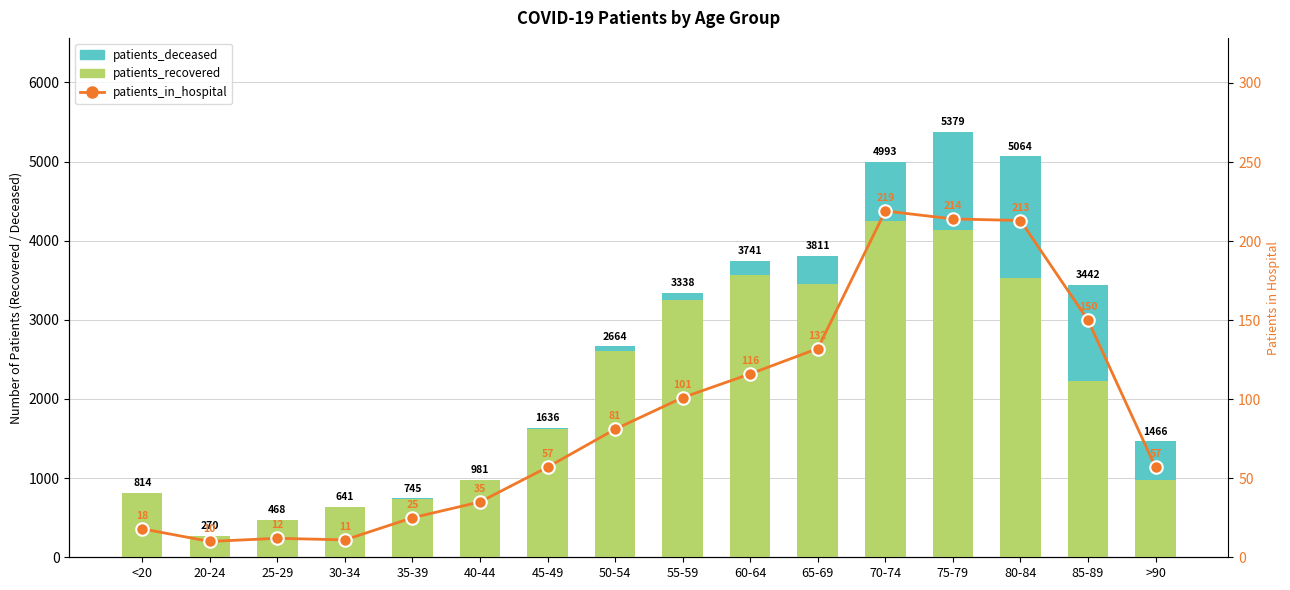

How many data points in patients_recovered are less than 2230?

8